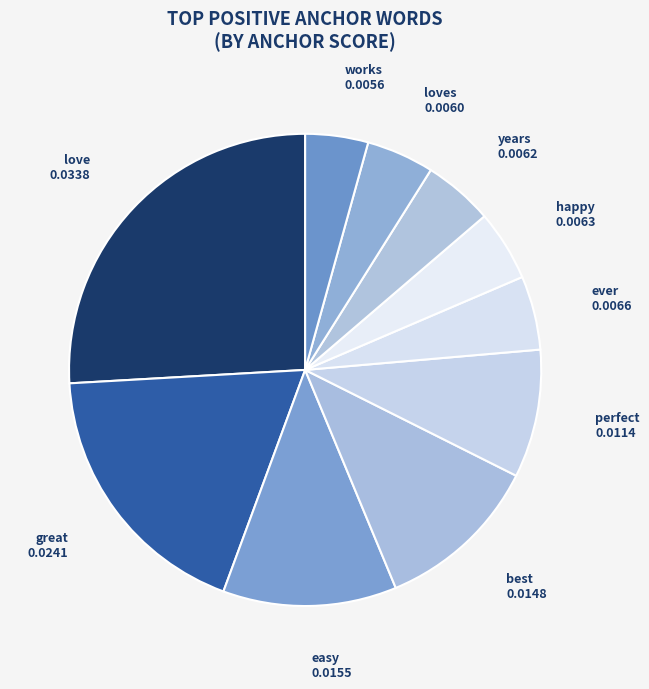

Is it true that best is 11% of the pie?

True